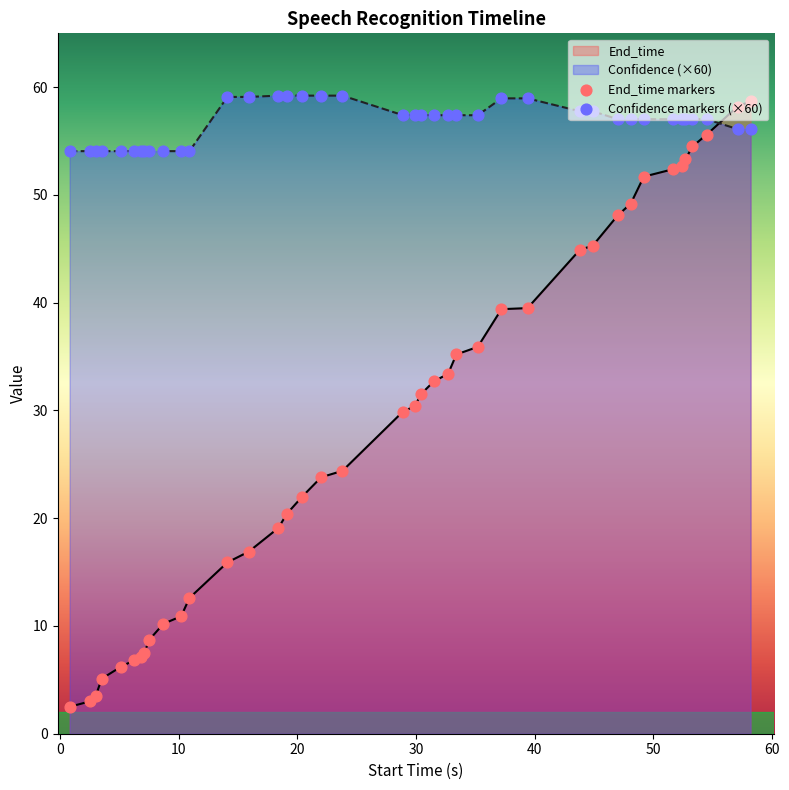

What are all the series names shown in the legend?

End_time, Confidence